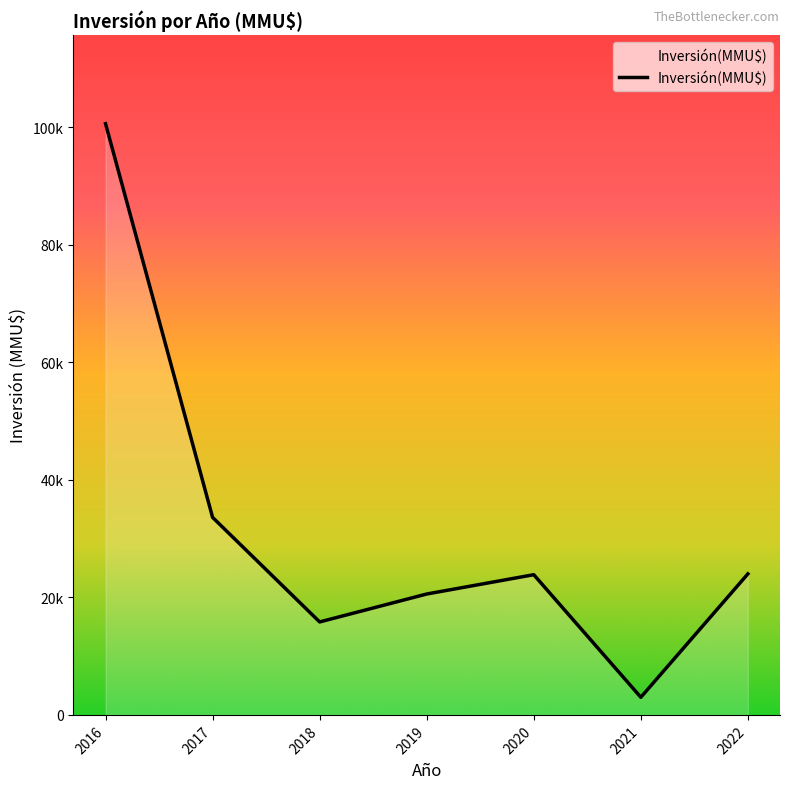

What is the difference between the second highest and second lowest values?

19727